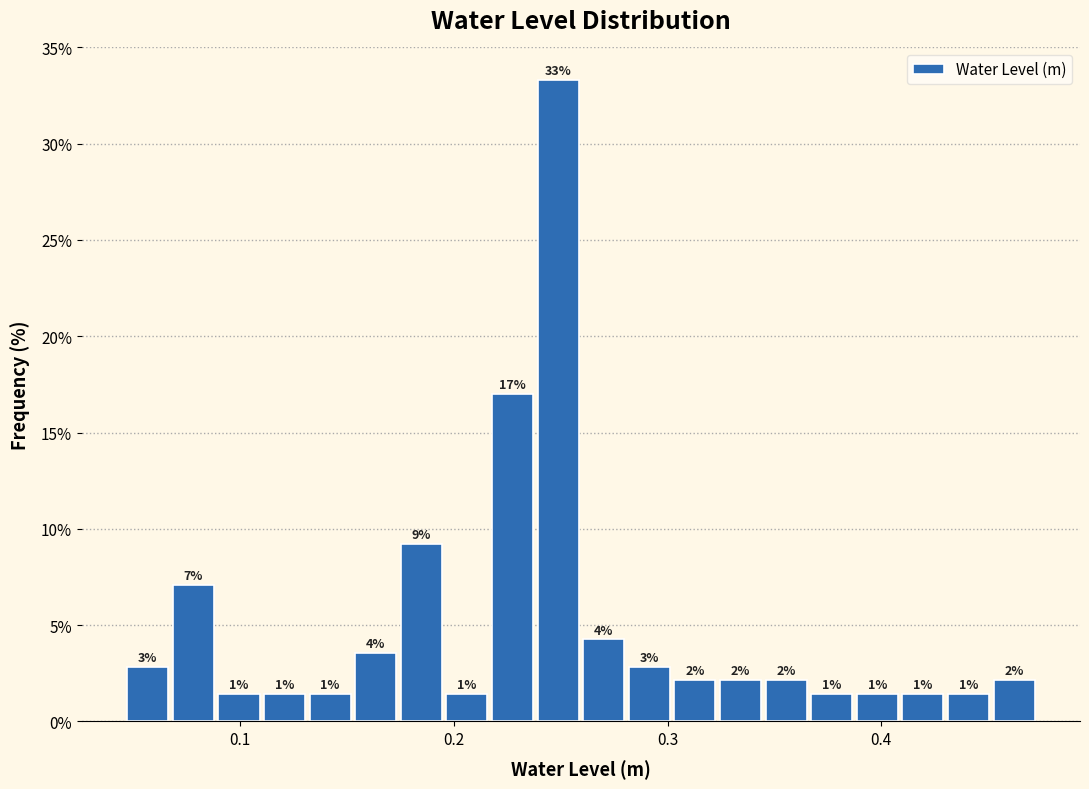

Around what value on the x-axis is the tallest bar? Give the approximate position of its centre, as read against the axis.

0.25